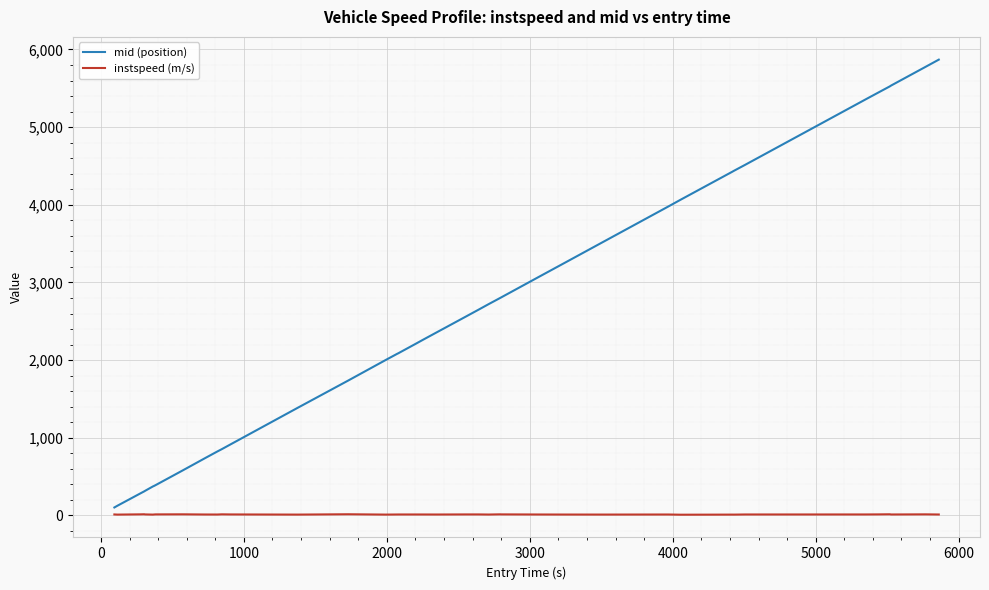

Rank the series by their average value, from lowest to highest.

instspeed (m/s), mid (position)